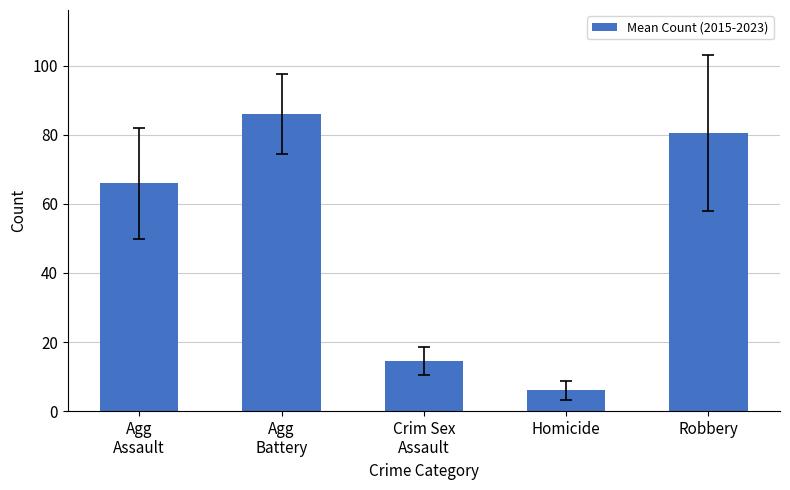

What is the label of the 3rd bar from the left?

Crim Sex
Assault